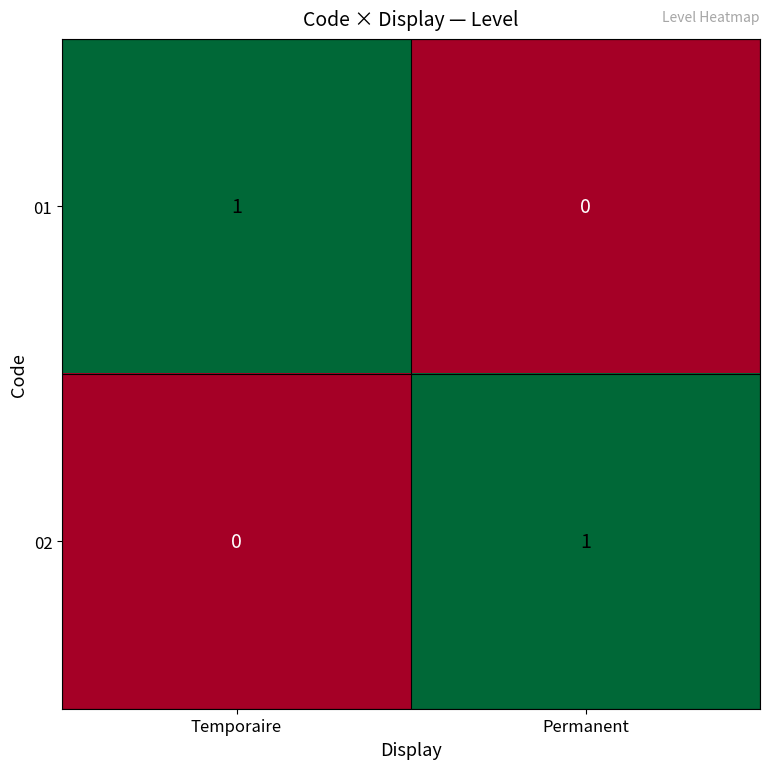

How many series are shown in this chart?

2